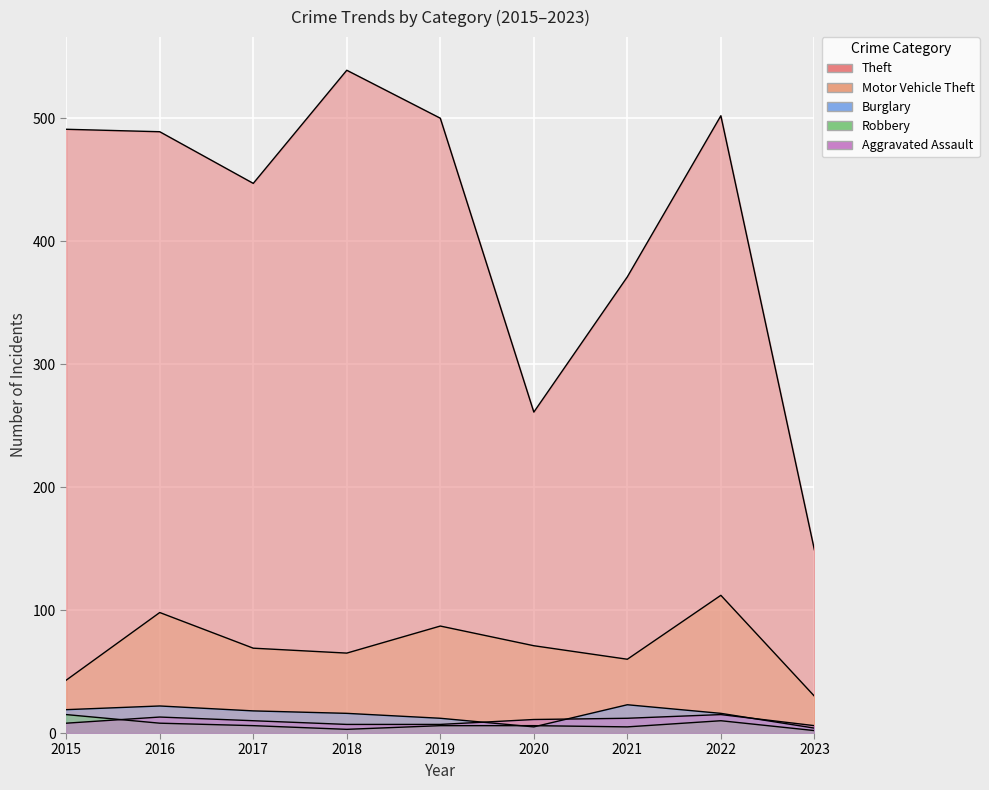

True or false: Theft has a value of 447 at 2017.

True